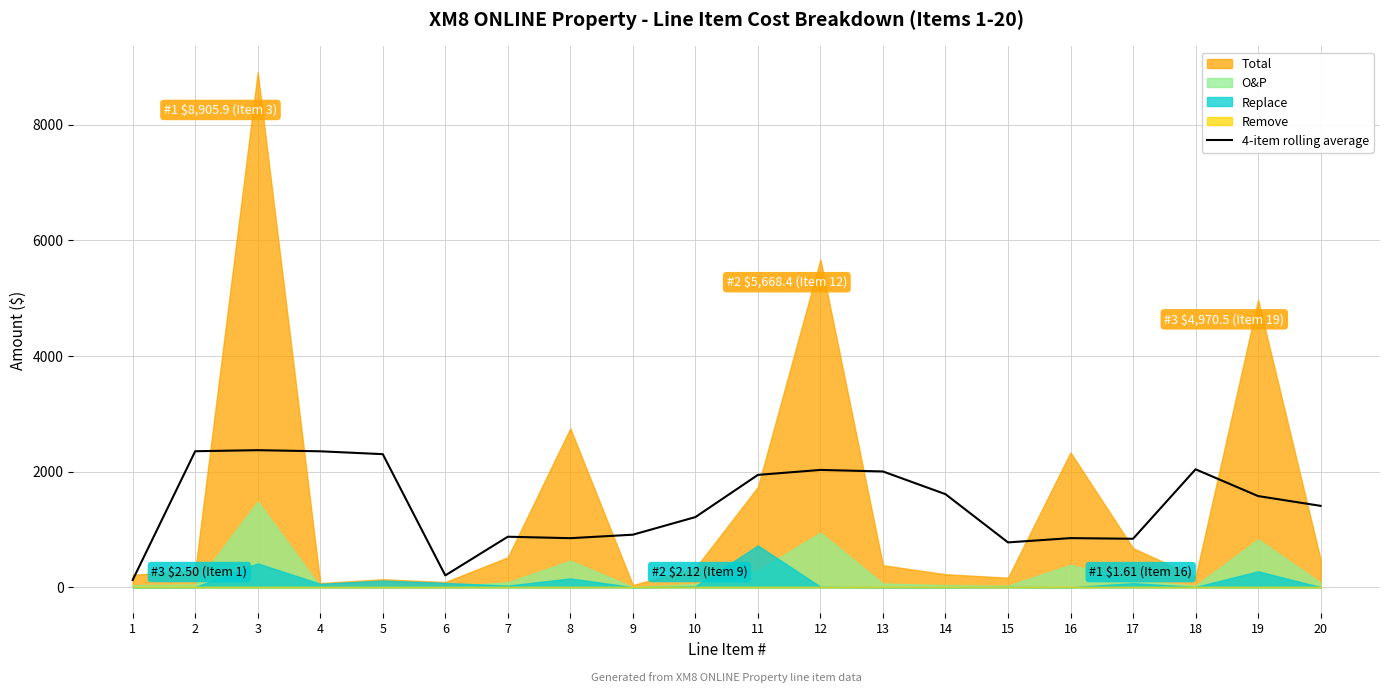

What is the maximum value for 4-item rolling average?

2370.5